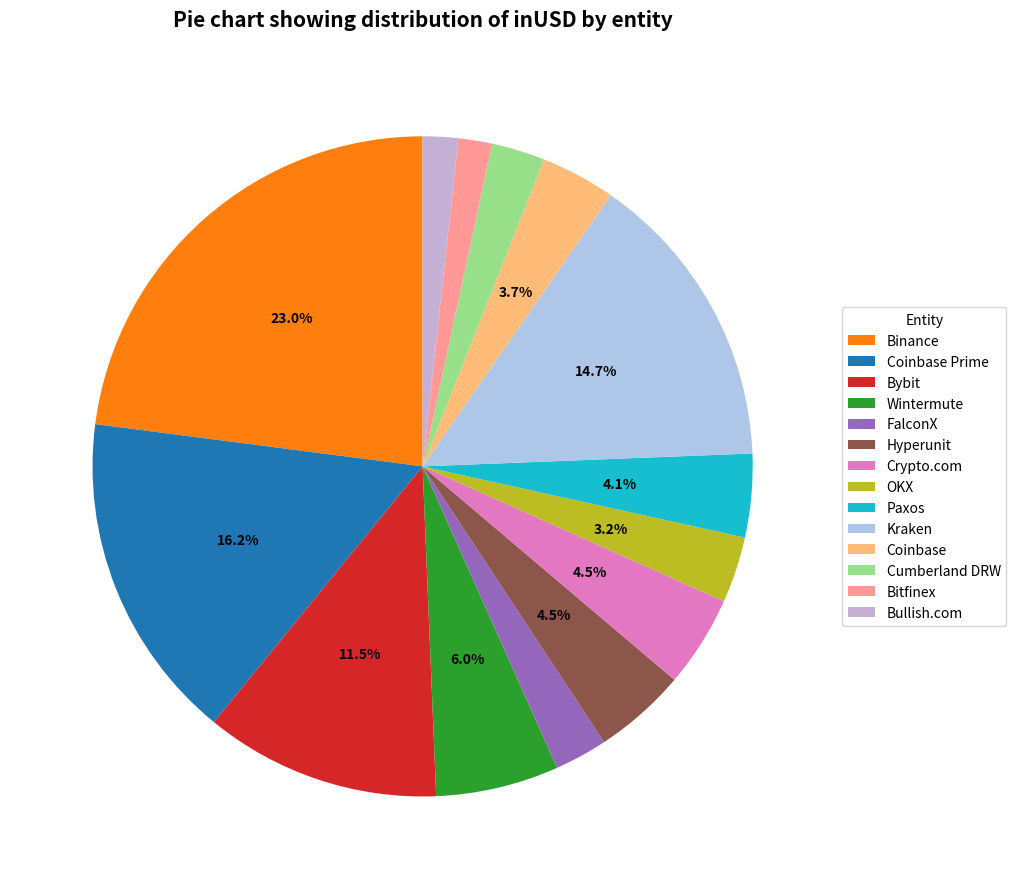

Count the number of slices in the pie.

14